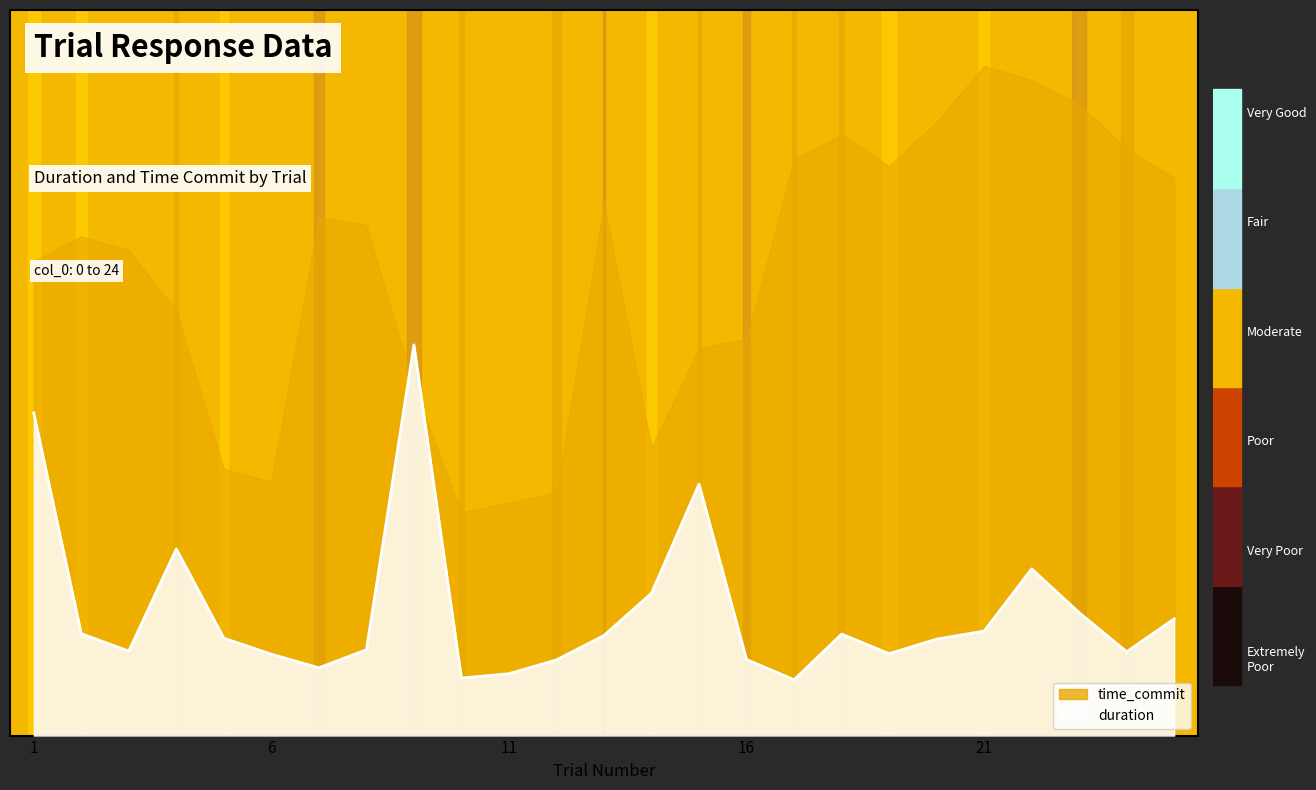

What is the difference between the maximum and second lowest values?

29845.8